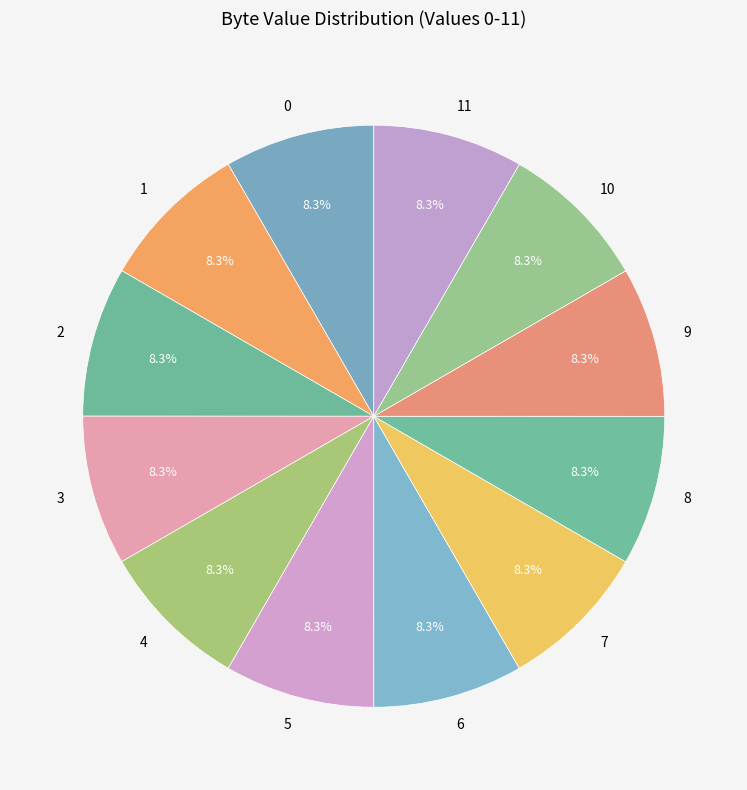

Does 10 represent more than half of the total?

No